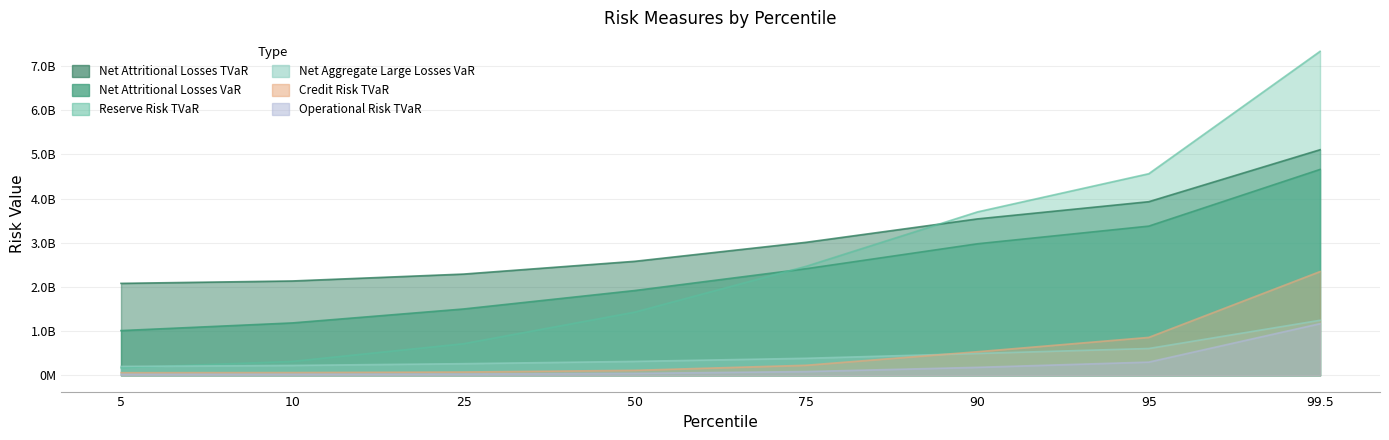

Count the number of data series in this chart.

6